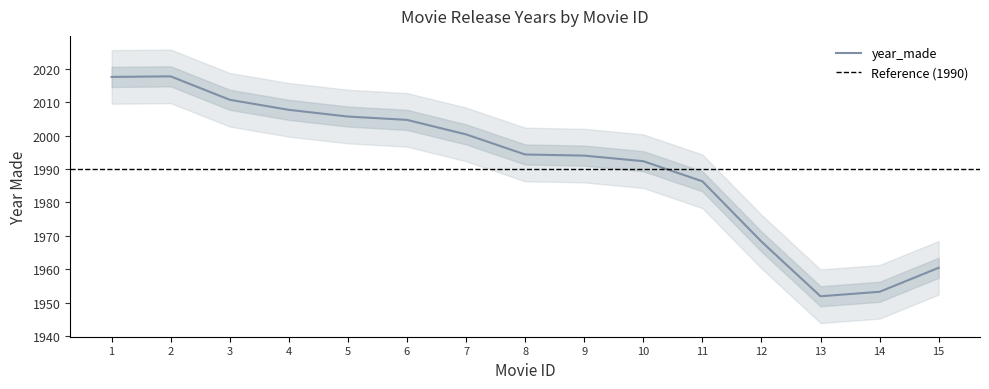

What is the sum of all values?

29872